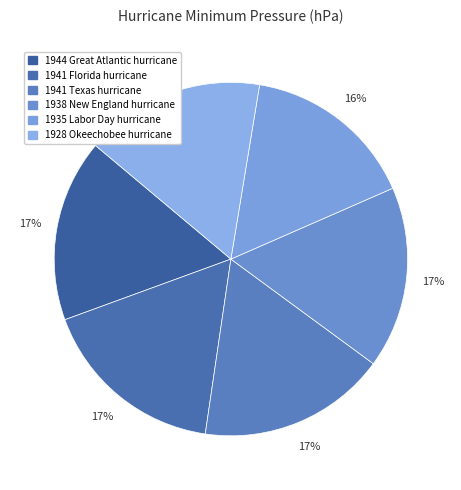

How many segments does this pie chart have?

6